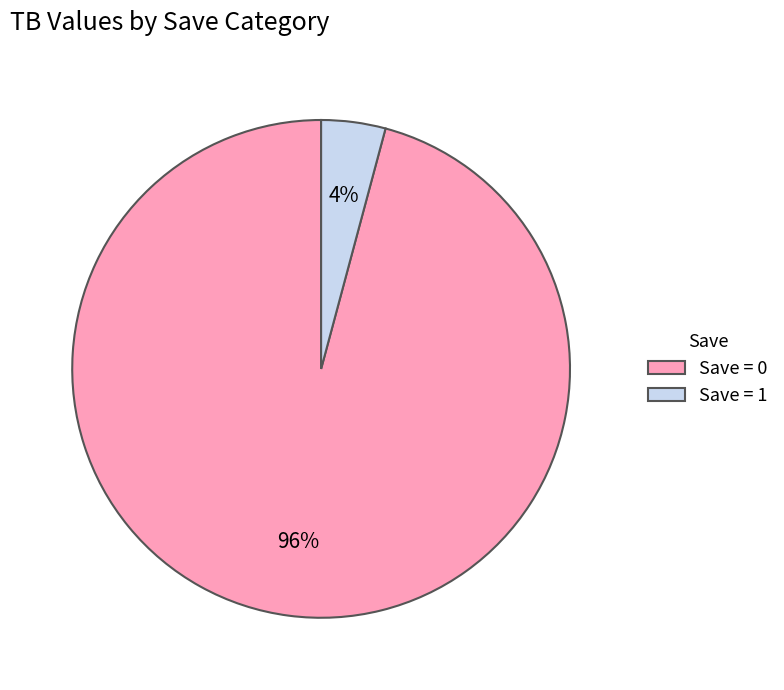

Does Save = 0 account for over 50% of the chart?

Yes